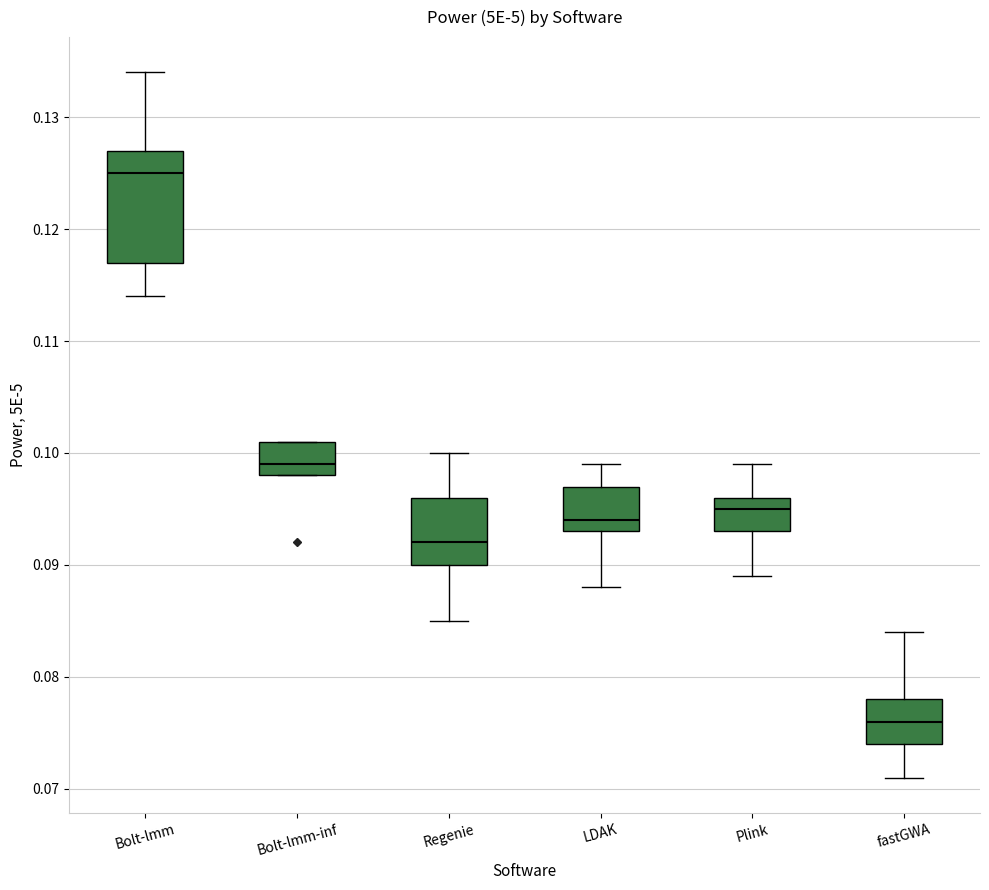

Reading left to right, read every box against the y-axis: the position of its median line, the range the box covers, and the ends of its whiskers. The values are not printed on the chart, so give them approximately, as read against the axis.

Bolt-lmm: median 0.125, box 0.117 to 0.127, whiskers 0.114 to 0.134
Bolt-lmm-inf: median 0.099, box 0.098 to 0.101, whiskers 0.098 to 0.101
Regenie: median 0.092, box 0.090 to 0.096, whiskers 0.085 to 0.100
LDAK: median 0.094, box 0.093 to 0.097, whiskers 0.088 to 0.099
Plink: median 0.095, box 0.093 to 0.096, whiskers 0.089 to 0.099
fastGWA: median 0.076, box 0.074 to 0.078, whiskers 0.071 to 0.084